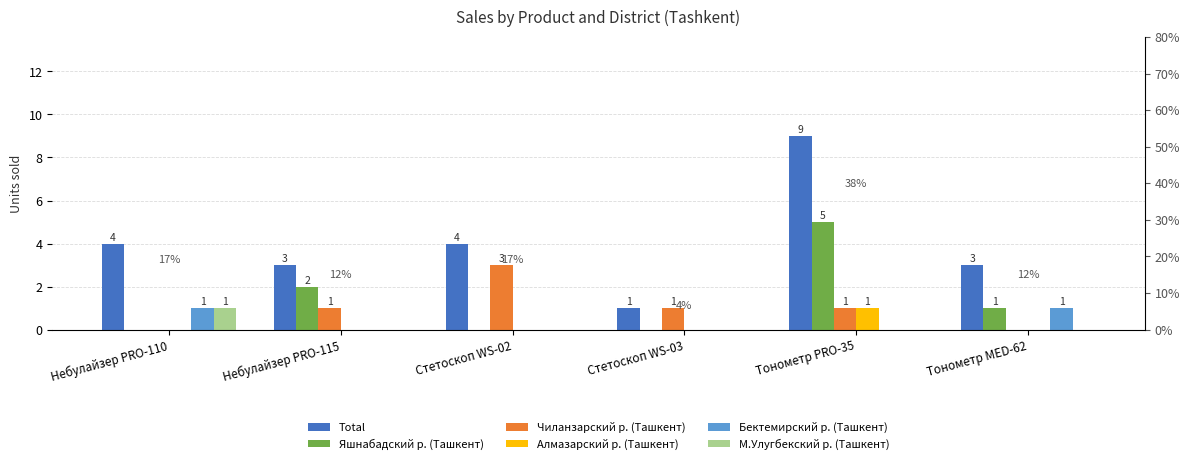

Where is Чиланзарский р. (Ташкент) nearest to the value 1?

Небулайзер PRO-115